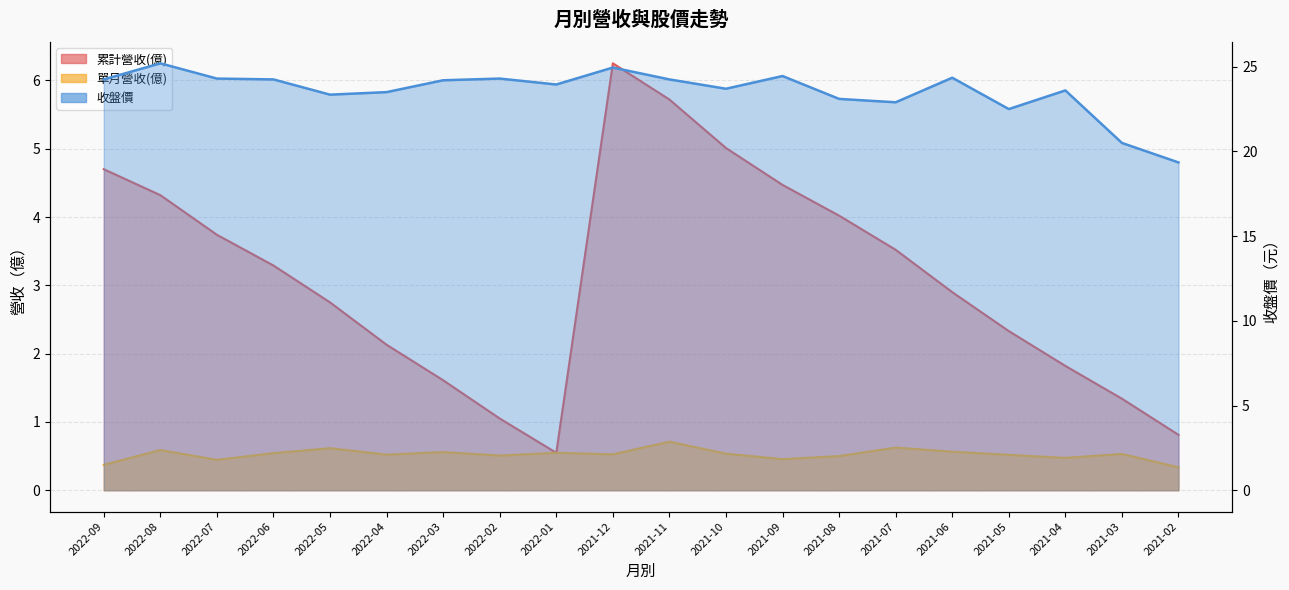

What is the label of the 7th point from the left?

2022-03